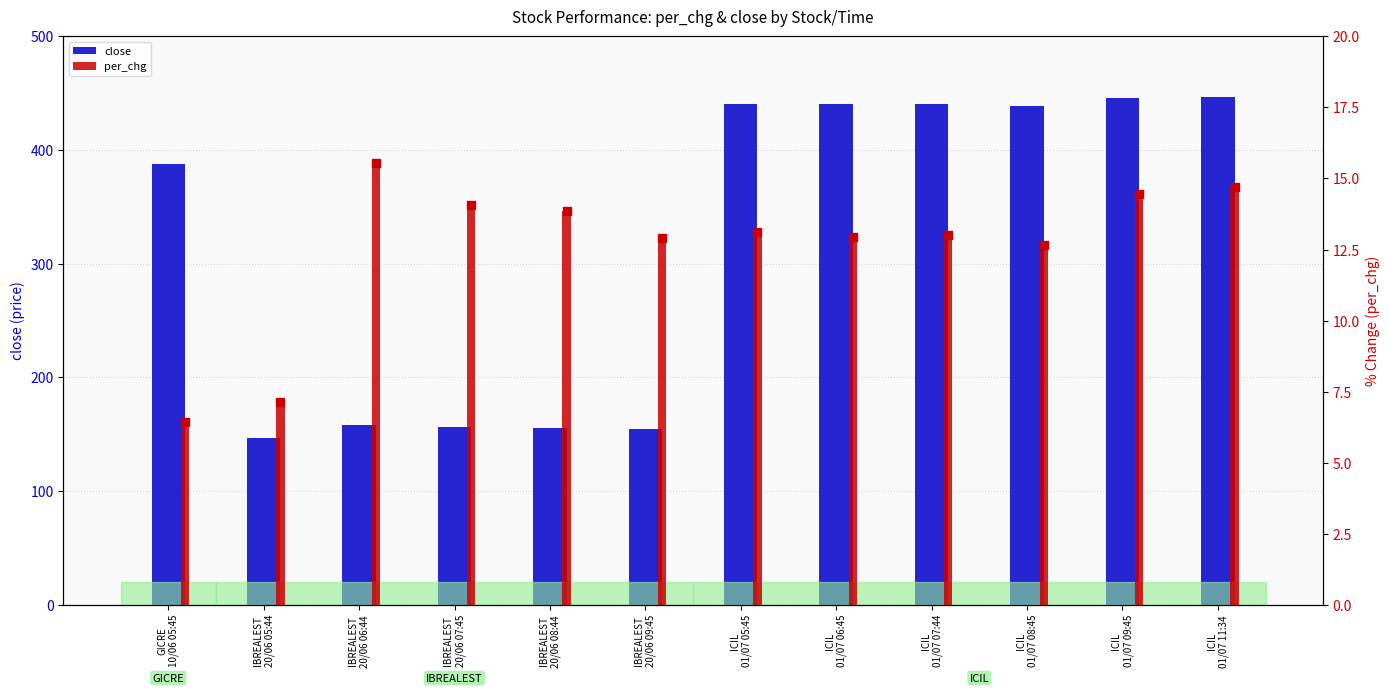

At how many categories does at least one series exceed 24?

12